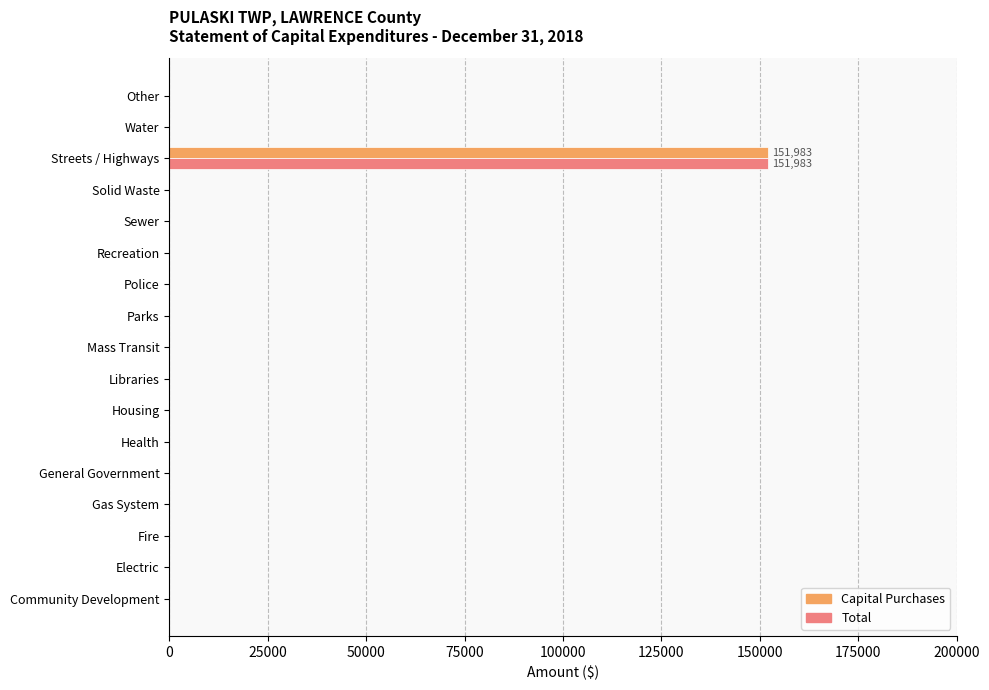

What is the sum of all Capital Purchases values?

151983